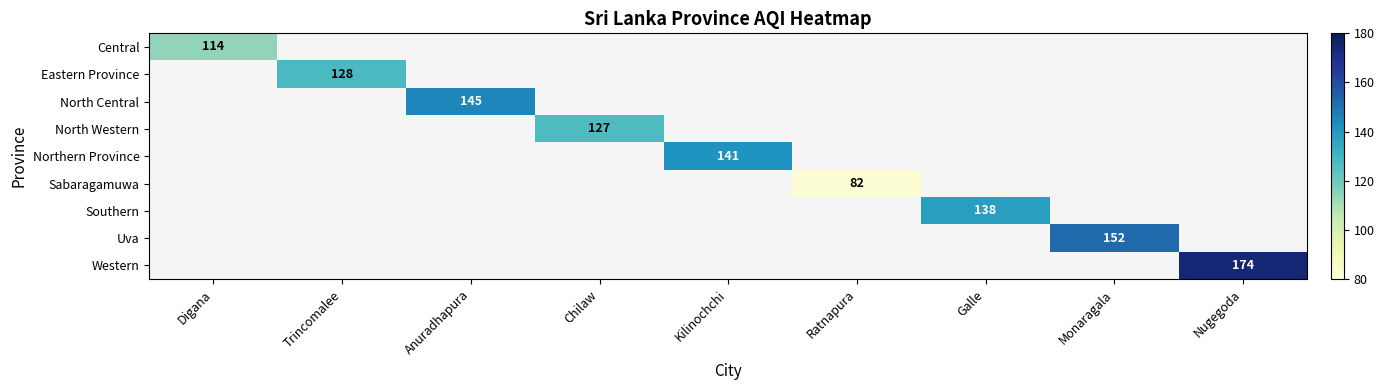

Which series has the widest spread of values?

Central